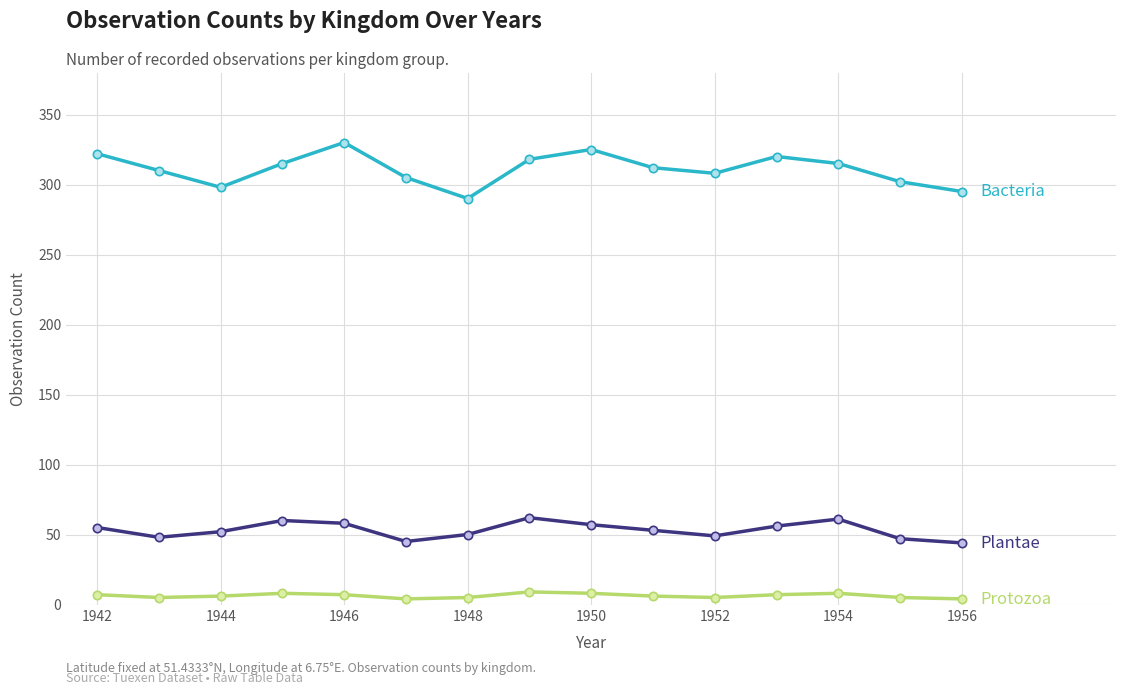

What is the greatest value displayed?

330